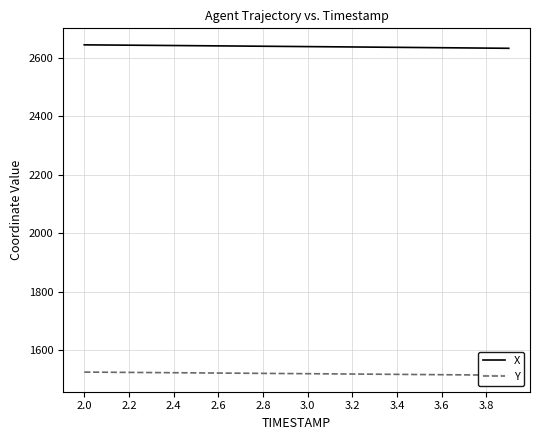

What is the sum of all X values?

52774.2